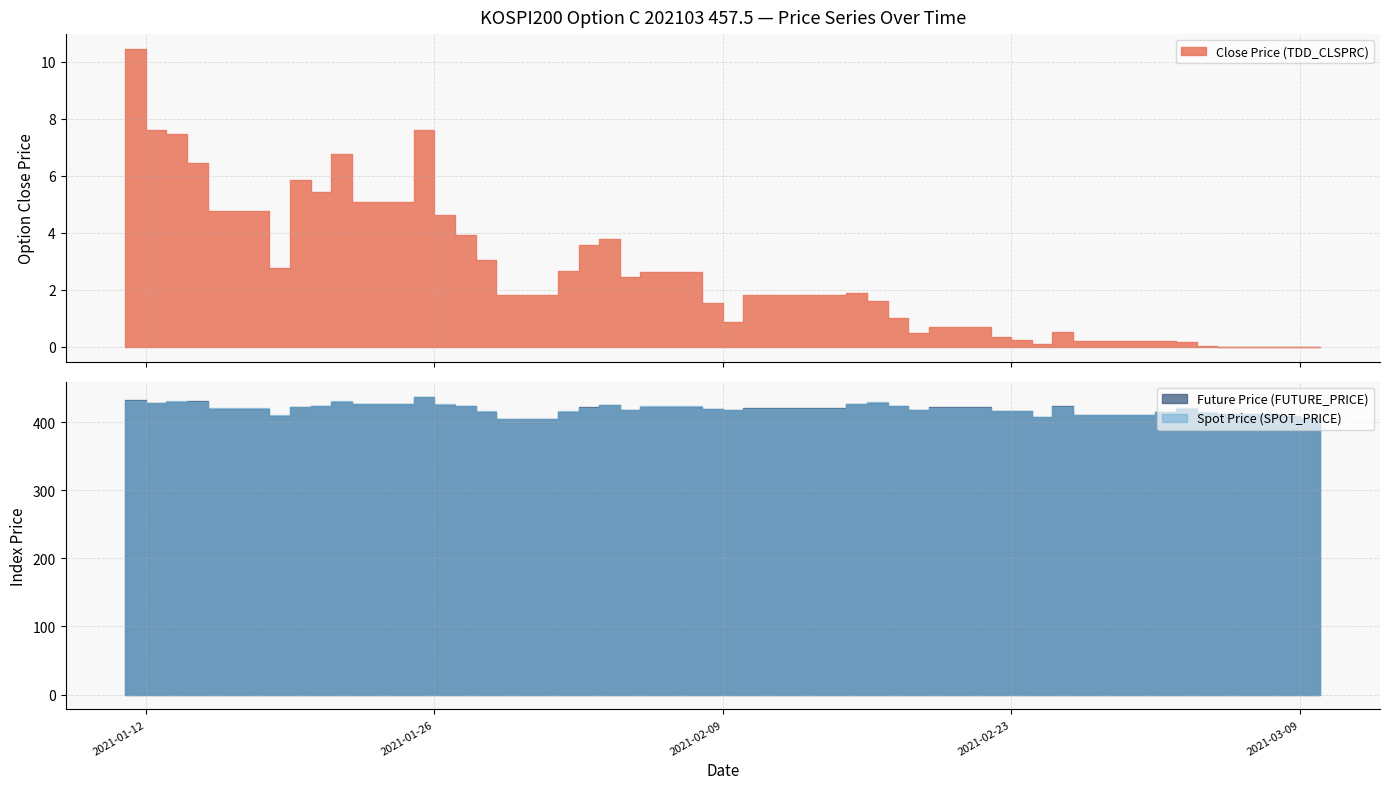

Where is the first local maximum for Future Price (FUTURE_PRICE)?

2021-01-14